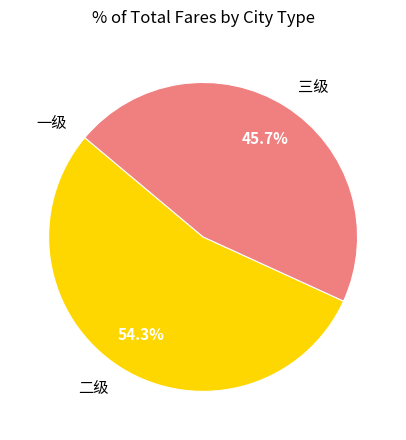

Is there any slice that represents more than half of the pie?

Yes